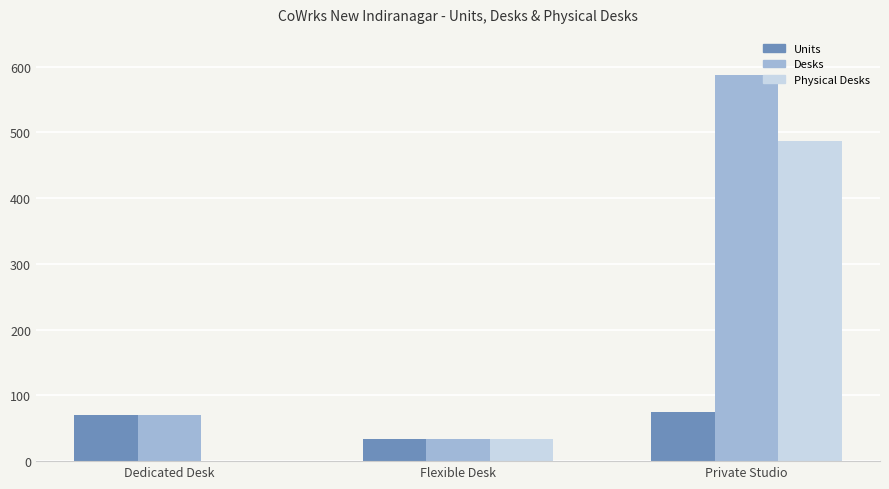

Is it true that Physical Desks equals 106 at Private Studio?

False